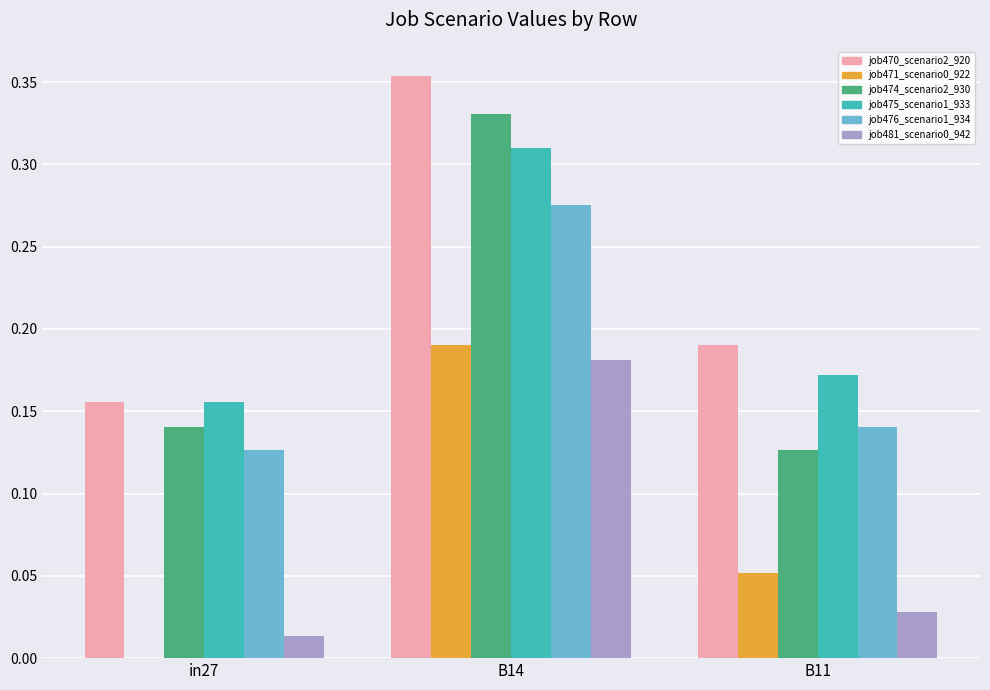

At which category is the sum across all series the highest?

B14